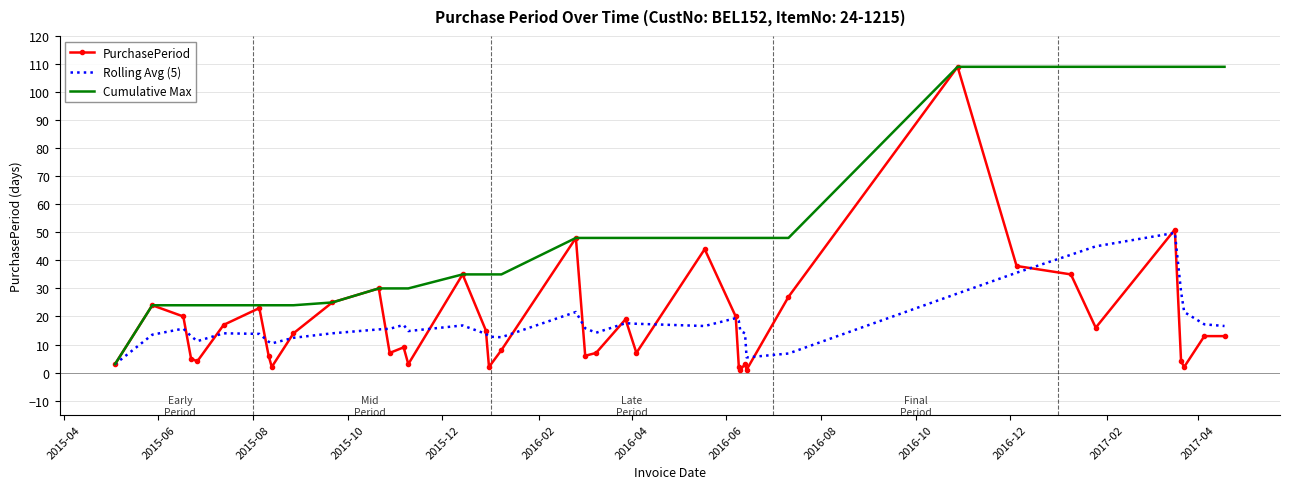

What is the minimum value for Rolling Avg (5)?

3.0